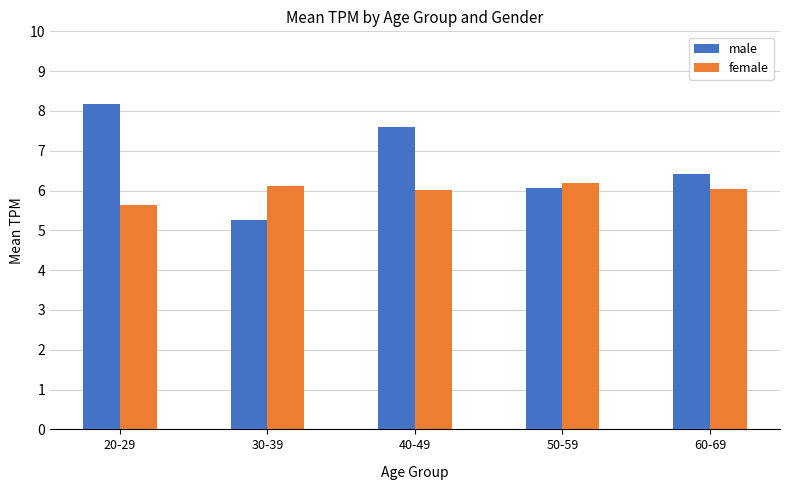

What is the difference between the highest and lowest values at 30-39?

0.9